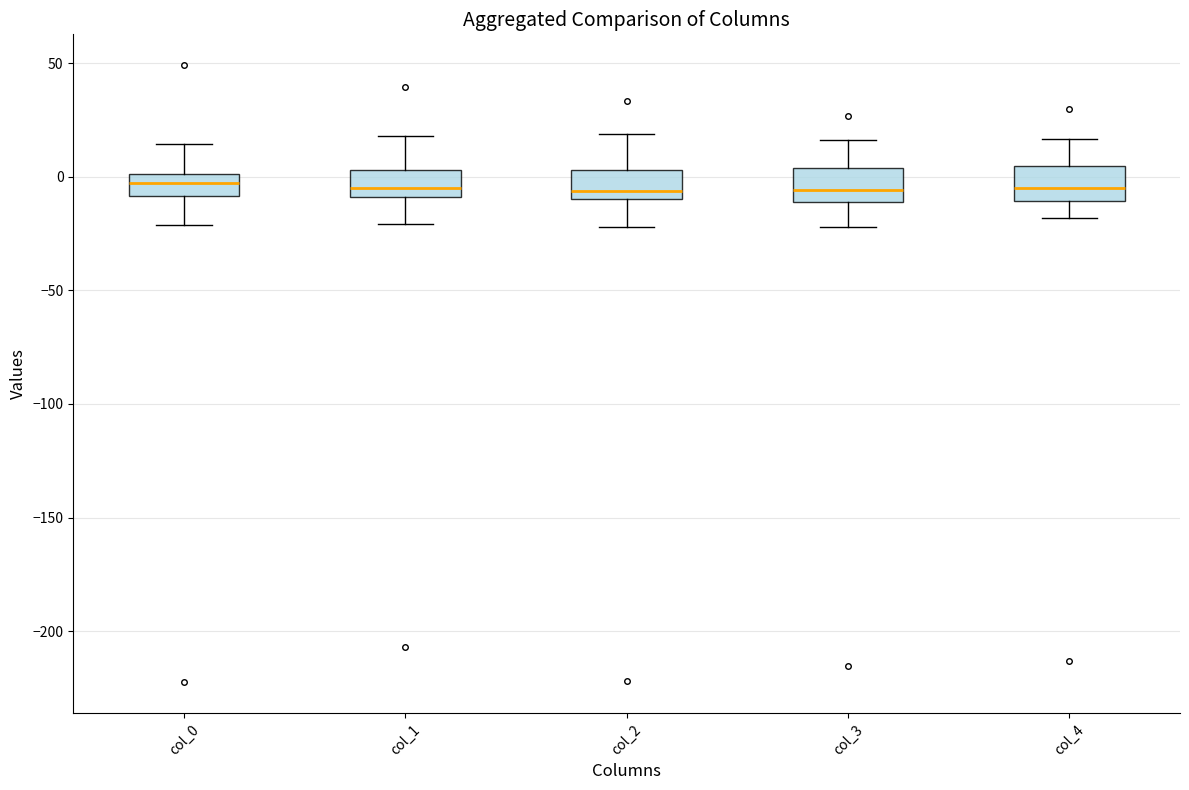

Where does the median line of the box for col_3 sit on the y-axis? The values are not printed on the chart, so give them approximately, as read against the axis.

-5